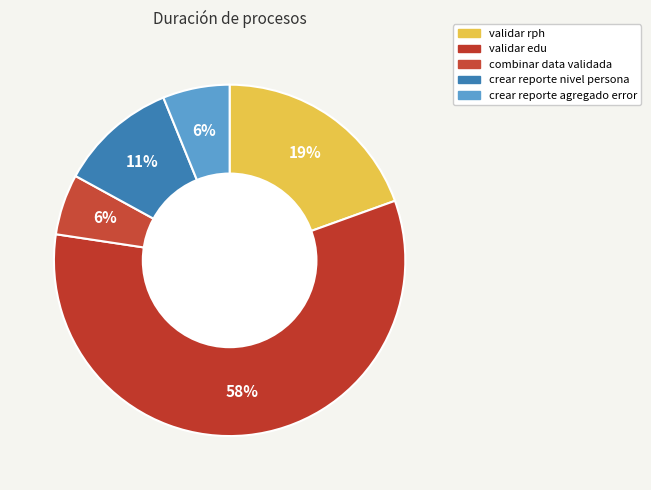

How many slices are in this pie chart?

5